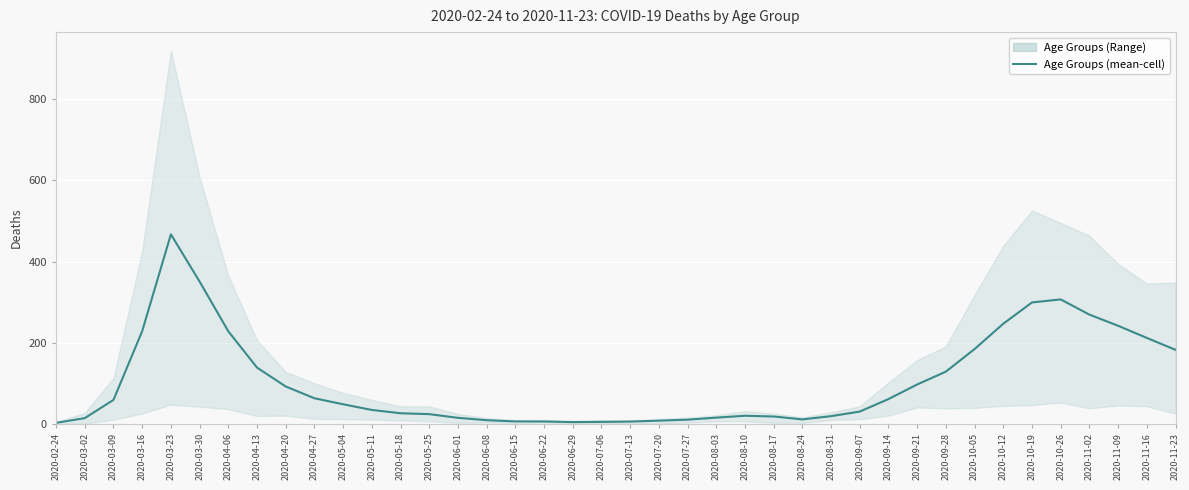

True or false: the data shows 24.0 at 2020-06-01.

False